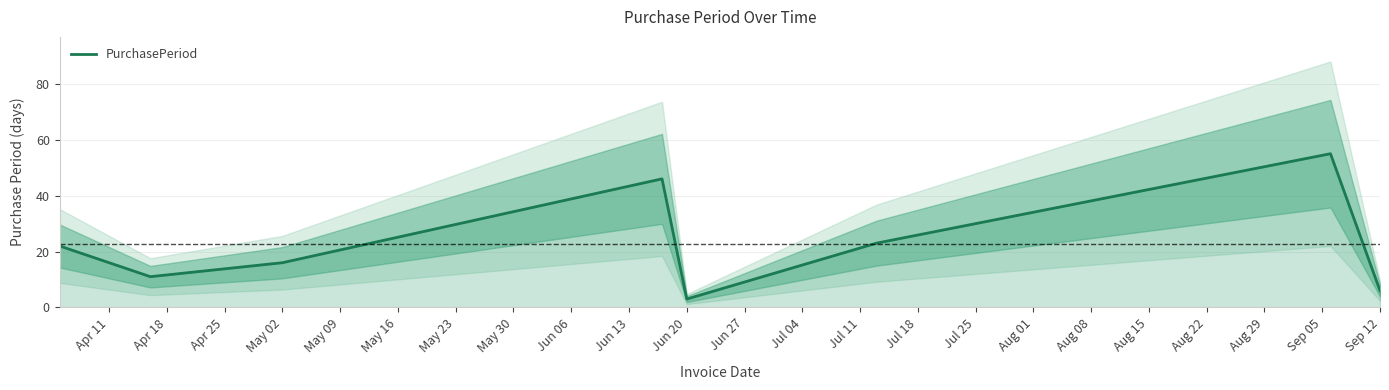

At which label does PurchasePeriod reach its minimum?

Jun 20